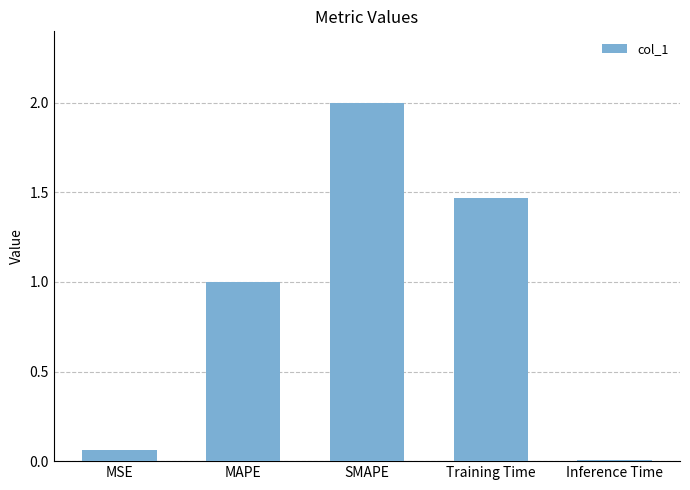

What is the change in value from MSE to Inference Time?

-0.1